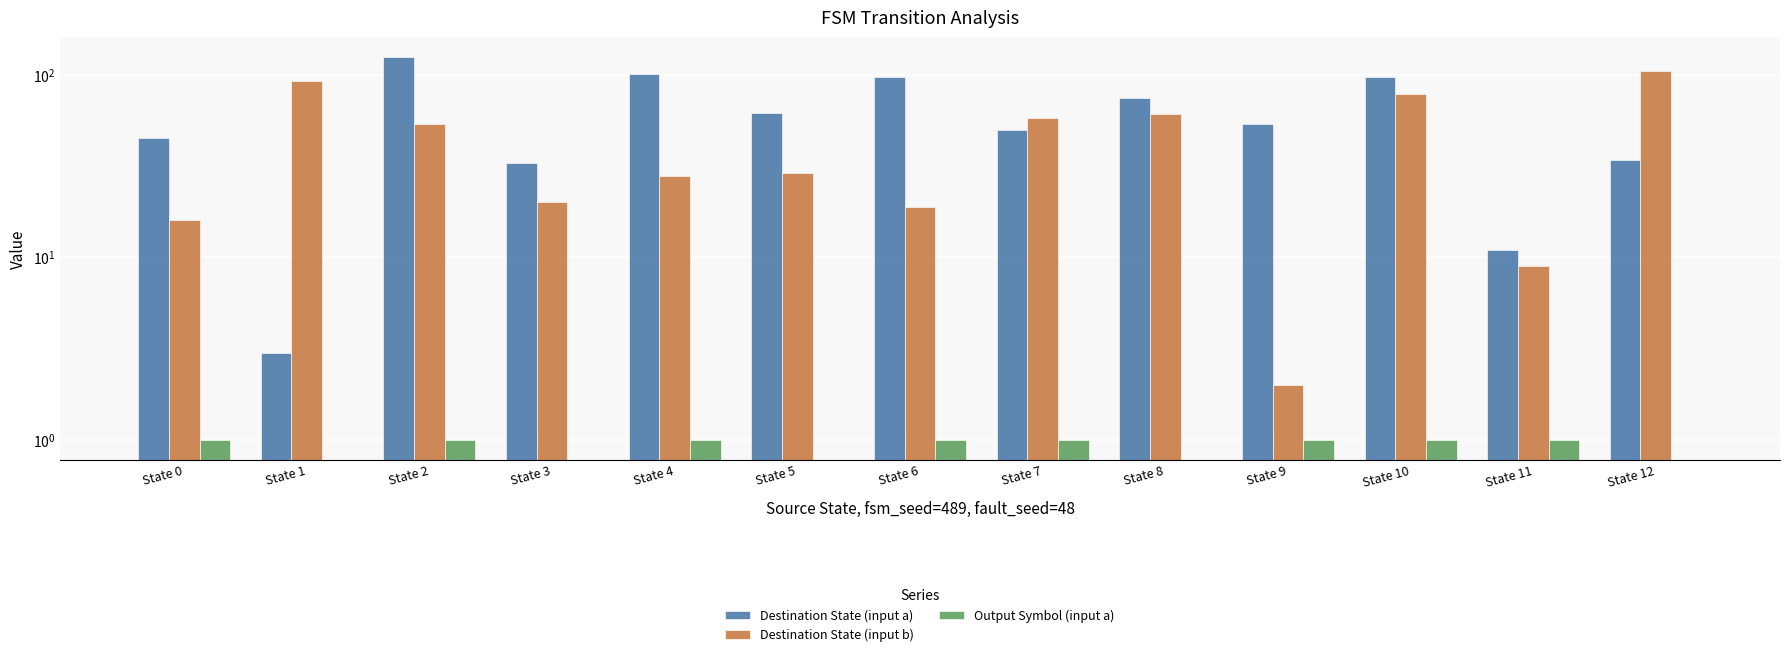

Reading left to right, transcribe all the data shown in this chart.

Destination State (input a): State 0=45	State 1=3	State 2=125	State 3=33	State 4=101	State 5=62	State 6=97	State 7=50	State 8=74	State 9=54	State 10=97	State 11=11	State 12=34
Destination State (input b): State 0=16	State 1=92	State 2=54	State 3=20	State 4=28	State 5=29	State 6=19	State 7=58	State 8=61	State 9=2	State 10=78	State 11=9	State 12=105
Output Symbol (input a): State 0=1	State 1=0	State 2=1	State 3=0	State 4=1	State 5=0	State 6=1	State 7=1	State 8=0	State 9=1	State 10=1	State 11=1	State 12=0